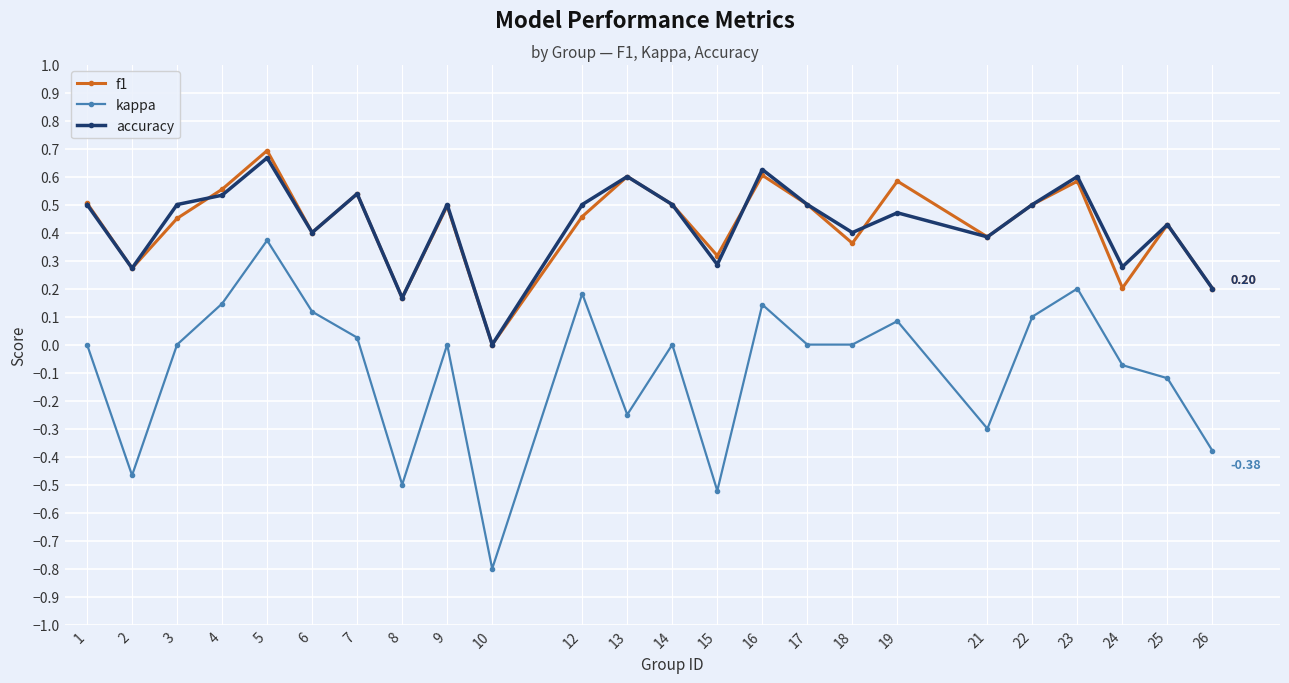

Rank the series by their maximum value, from lowest to highest.

kappa, accuracy, f1